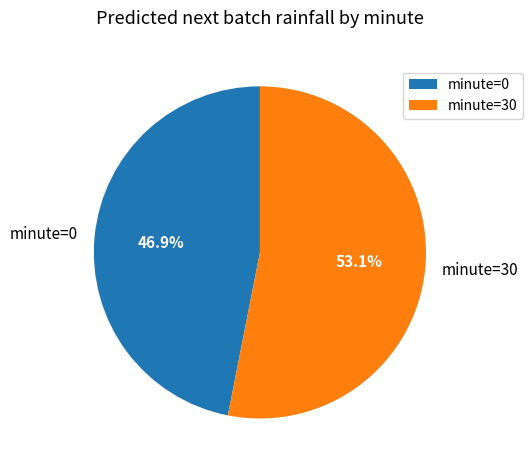

Which has a higher value, minute=30 or minute=0?

minute=30